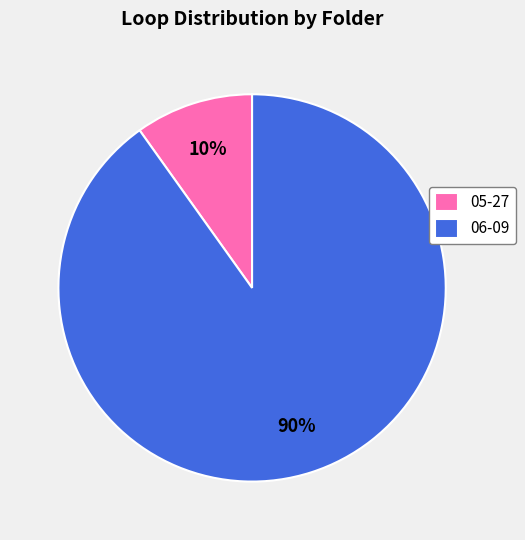

What percentage is the 06-09 slice, to the nearest percent?

90%